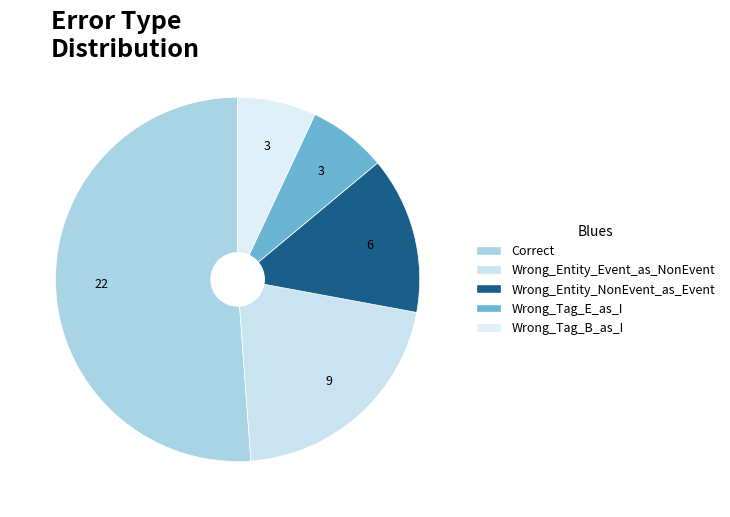

Approximately how many times larger is the value at Wrong_Tag_B_as_I compared to Correct?

0.1